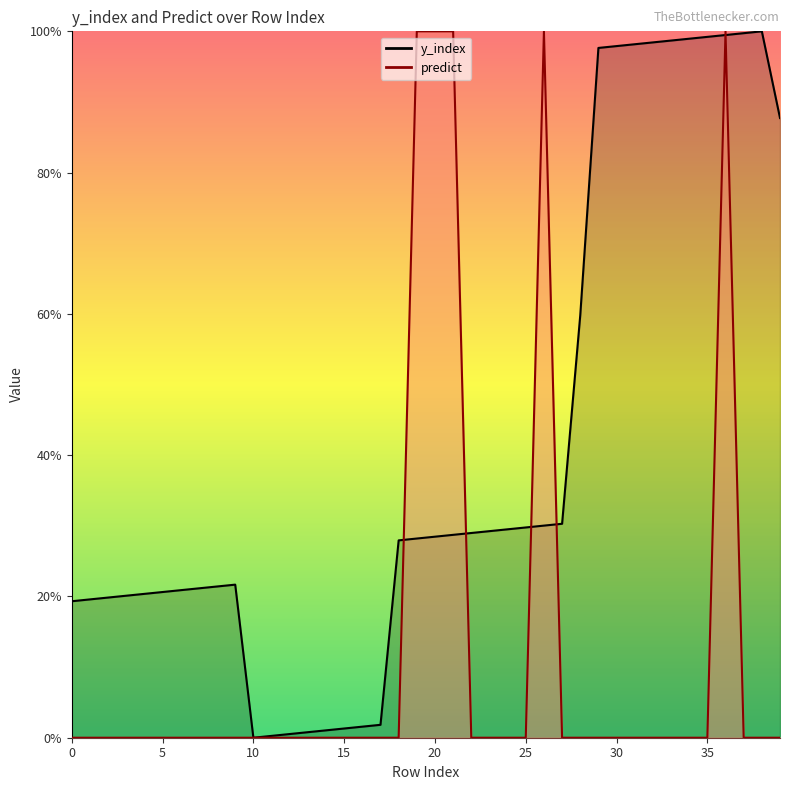

Between 27 and 28, which series saw the biggest shift?

y_index